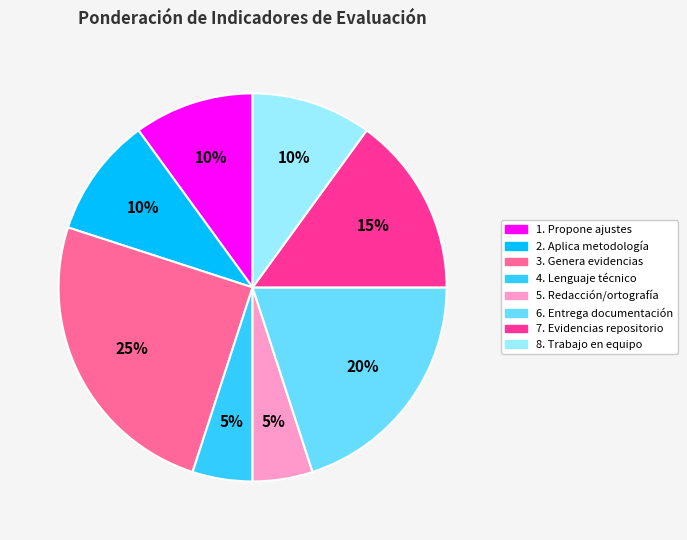

How many segments does this pie chart have?

8